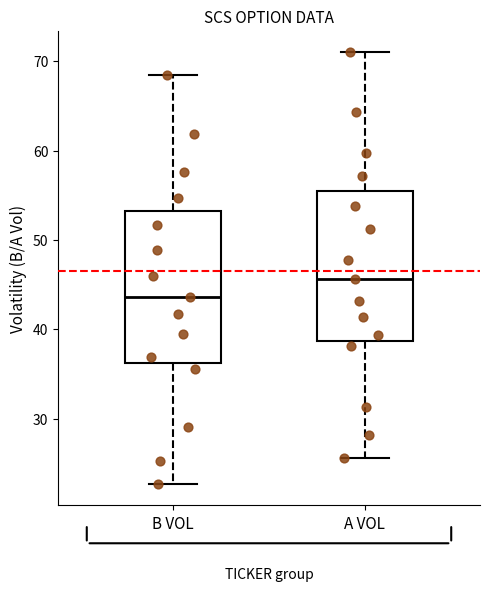

Reading left to right, read every box against the y-axis: the position of its median line, the range the box covers, and the ends of its whiskers. The values are not printed on the chart, so give them approximately, as read against the axis.

B VOL: median 44, box 36 to 53, whiskers 23 to 68
A VOL: median 46, box 39 to 55, whiskers 26 to 71